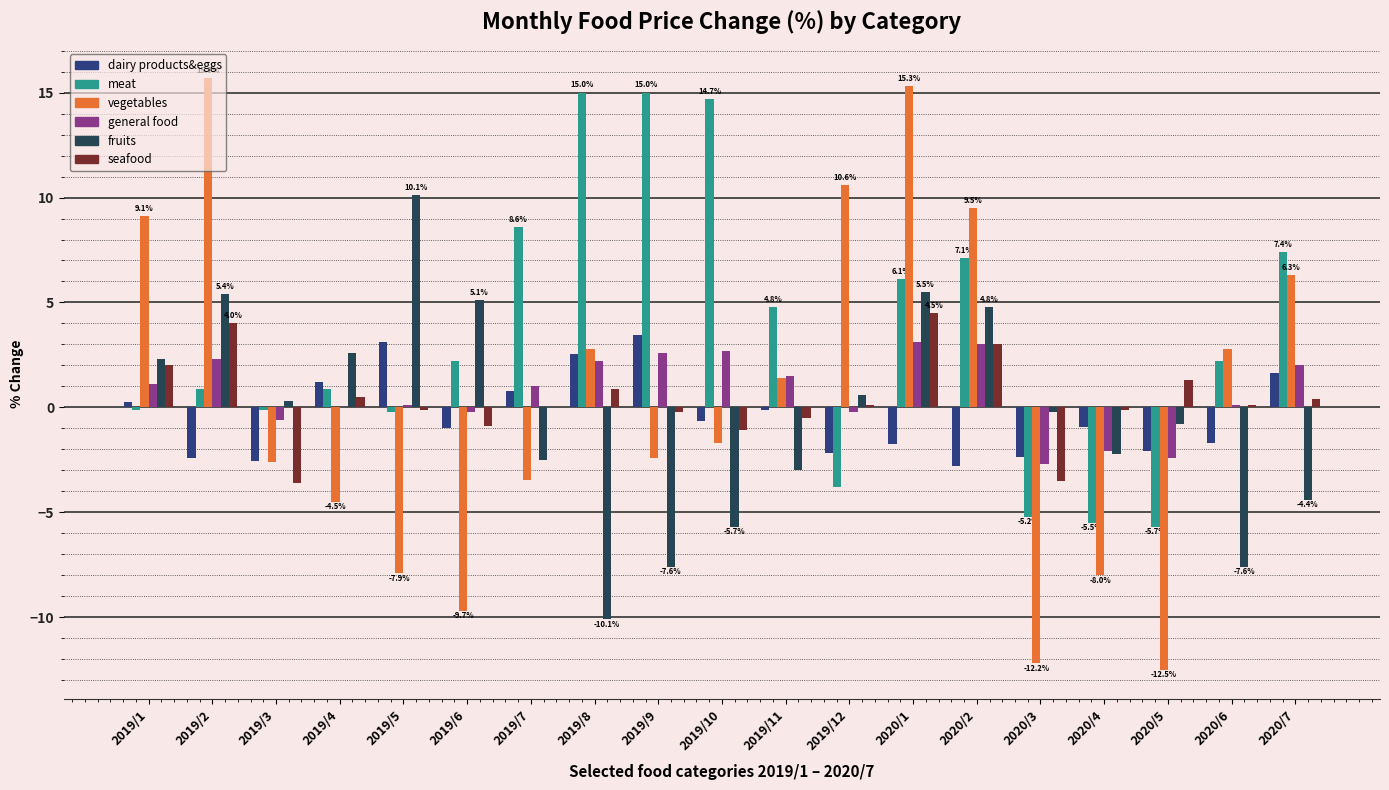

Is it true that vegetables equals 9.5 at 2020/2?

True